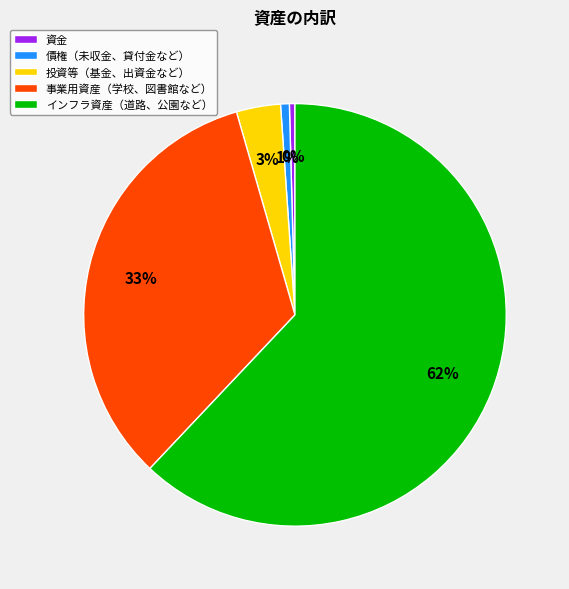

The 資金 slice represents 0% of the pie. True or false?

True